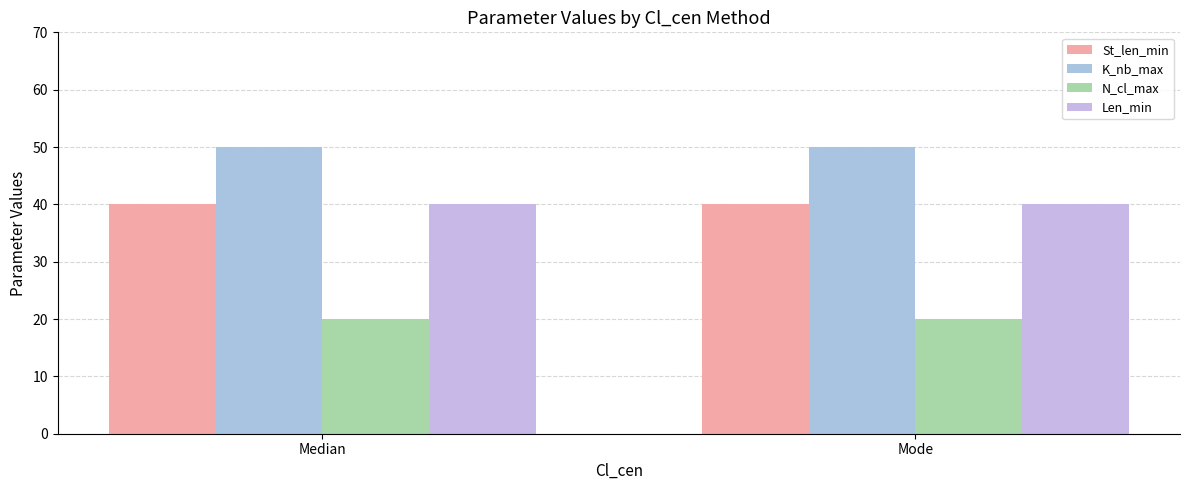

At which label does K_nb_max reach its peak?

Median